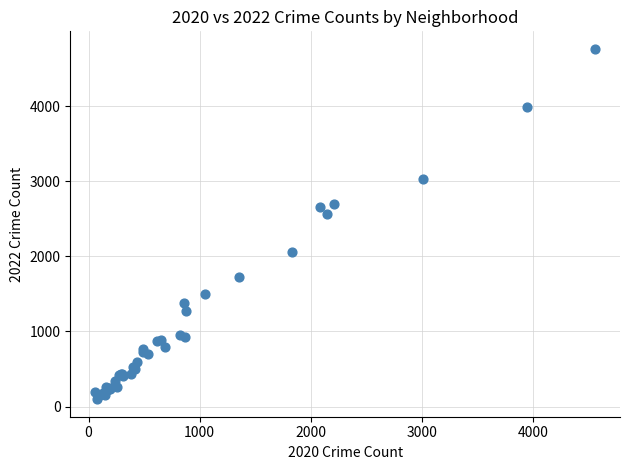

What Y value in the scatter plot is closest to 2430?

2566